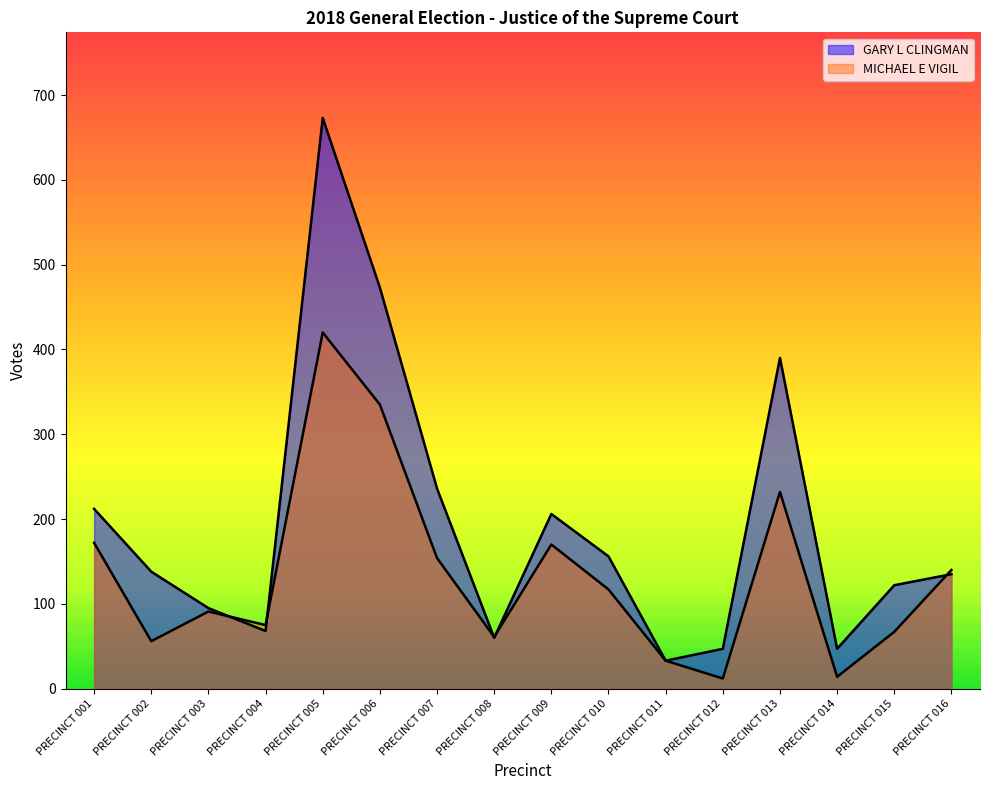

How many lines are shown in the chart?

2